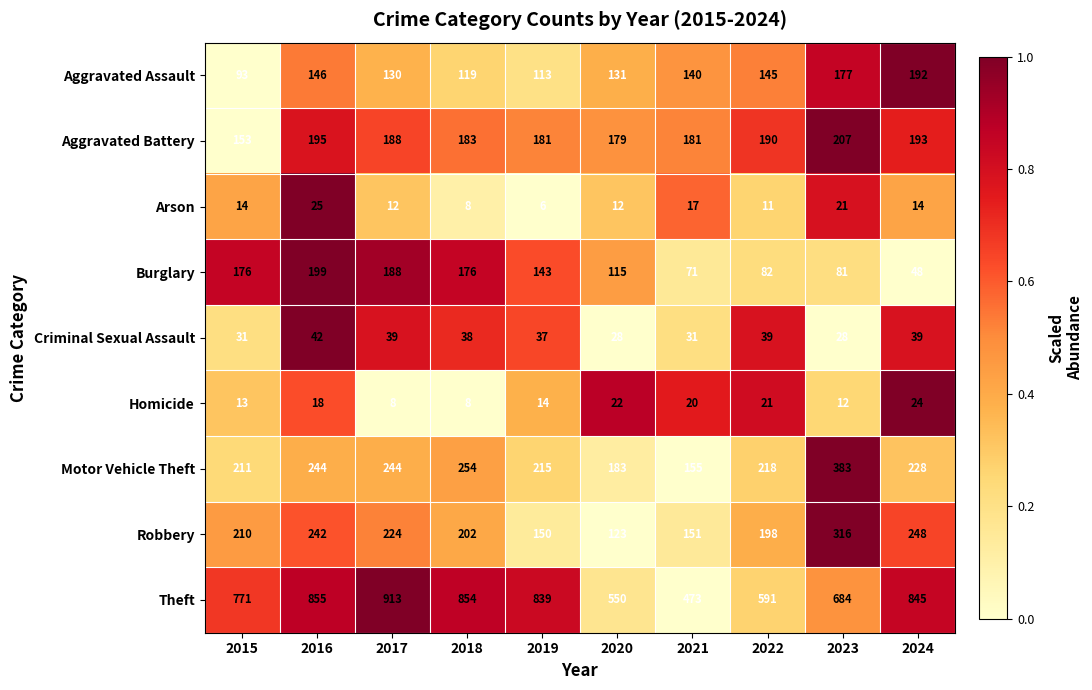

Rank the series by their maximum value, from lowest to highest.

Homicide, Arson, Criminal Sexual Assault, Aggravated Assault, Burglary, Aggravated Battery, Robbery, Motor Vehicle Theft, Theft